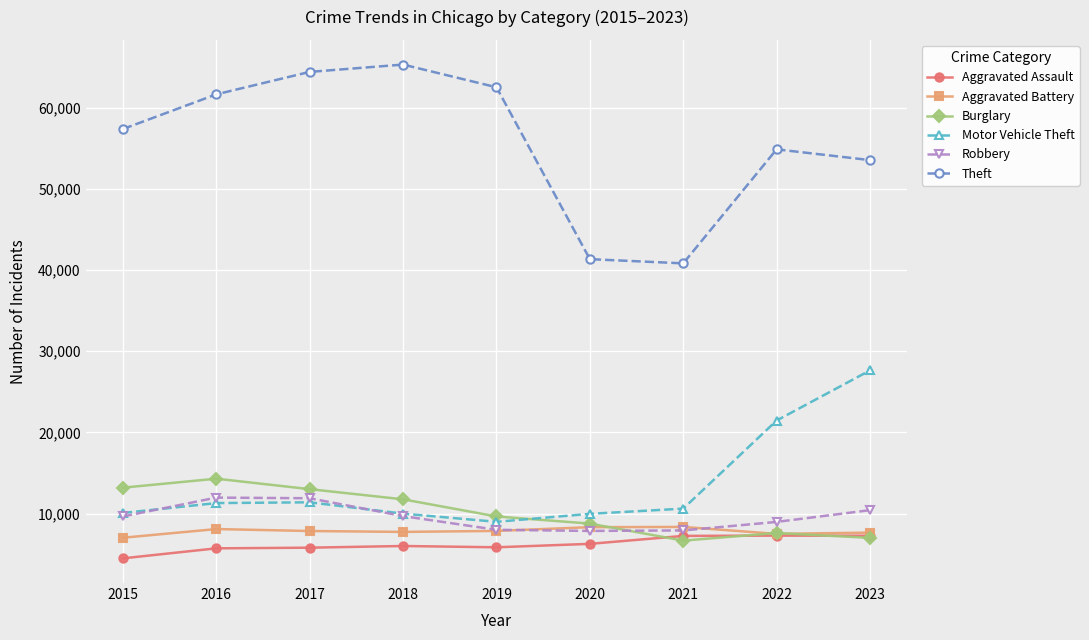

What is the spread (max minus min) of values at 2023?

46523